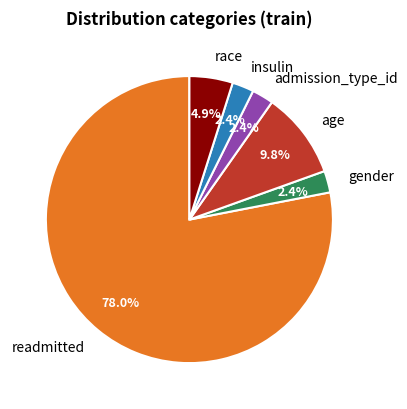

Is it true that age is 1% of the pie?

False